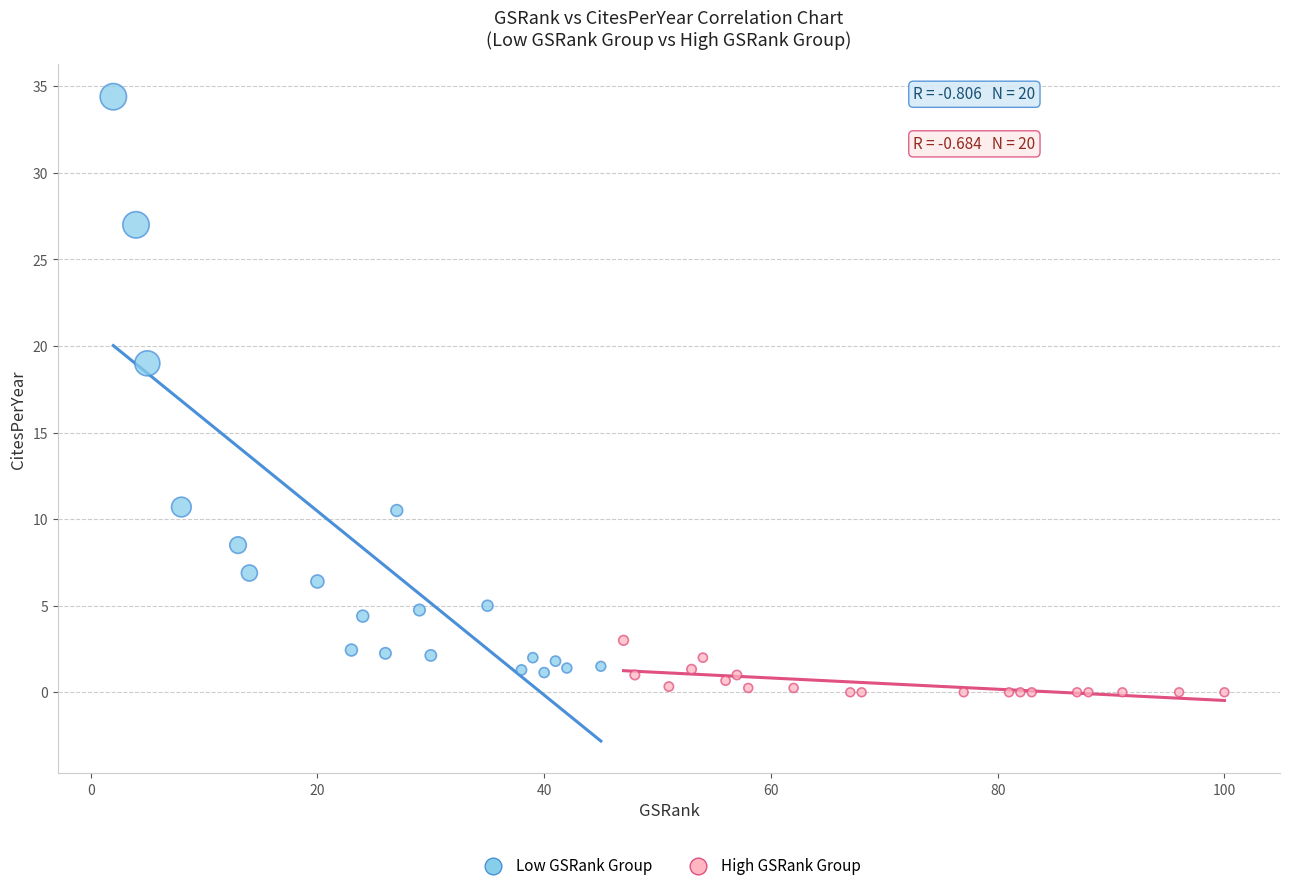

Which series reaches the maximum Y coordinate?

Low GSRank Group